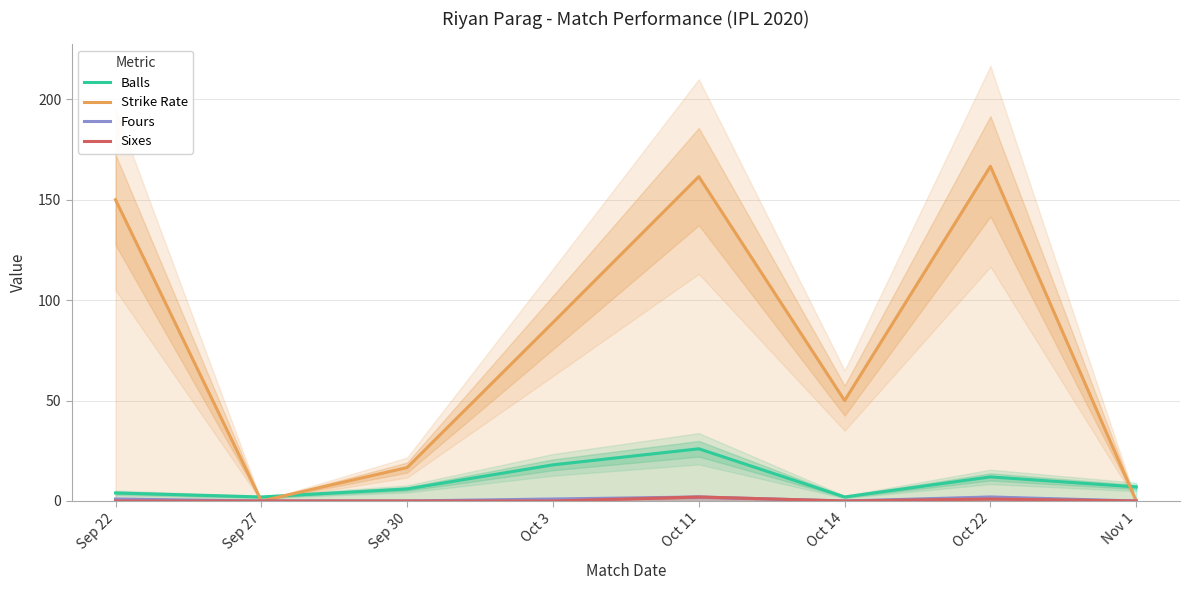

List the series in order of their peak value, lowest first.

Fours, Sixes, Balls, Strike Rate